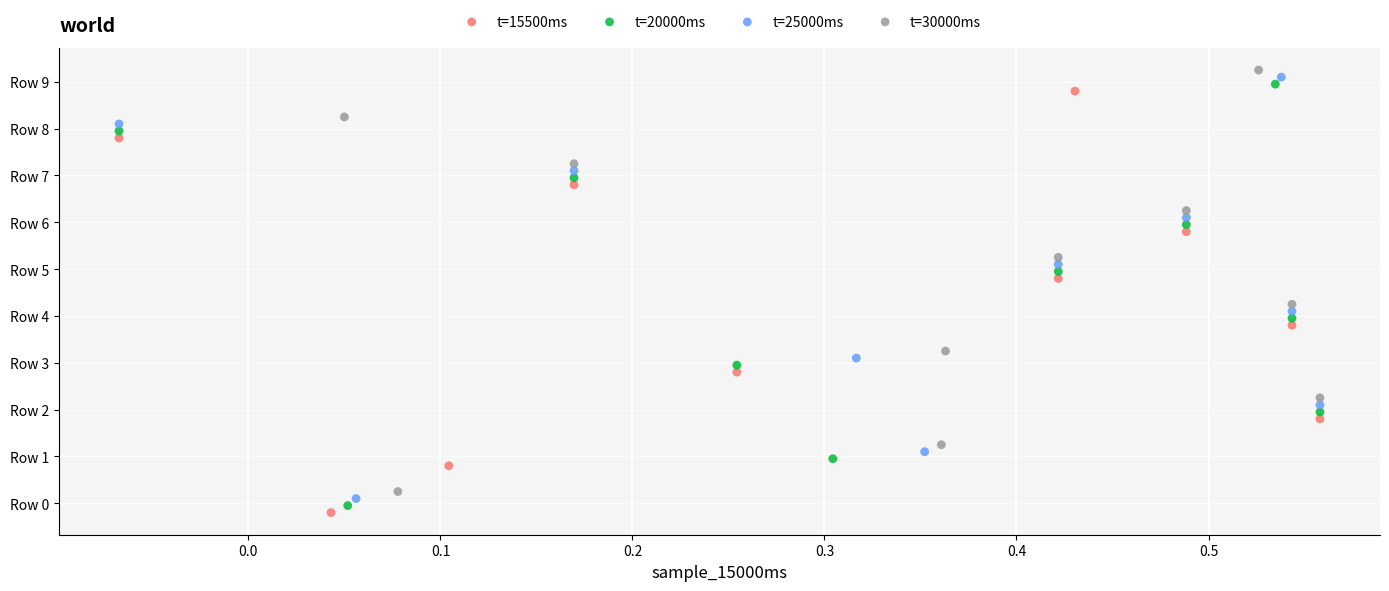

Which series reaches the minimum Y coordinate?

t=15500ms